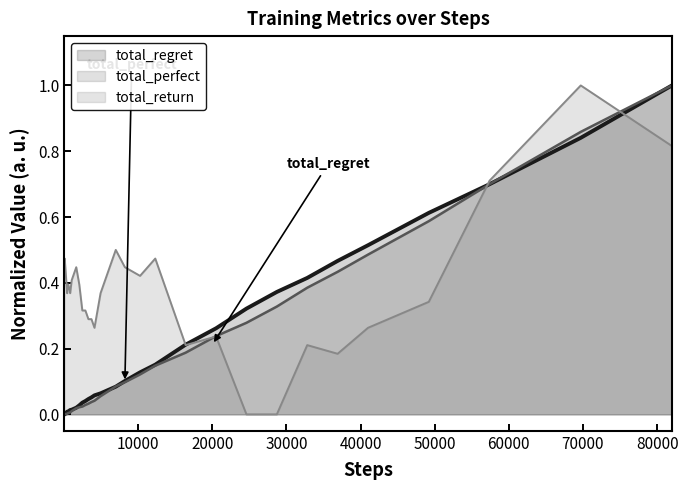

Which series has the largest total across all categories?

total_return